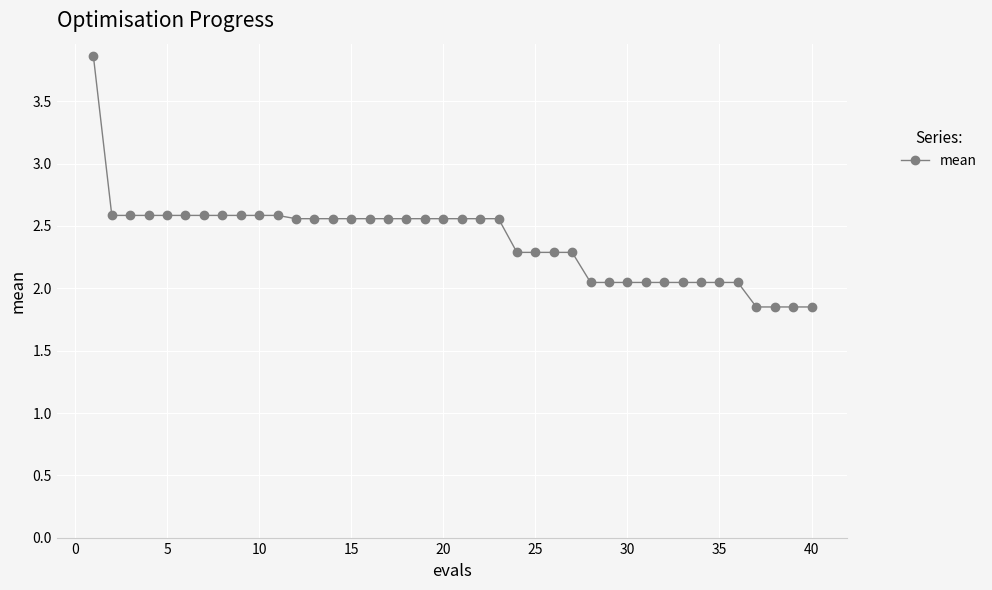

What is the sum of all values?

95.4